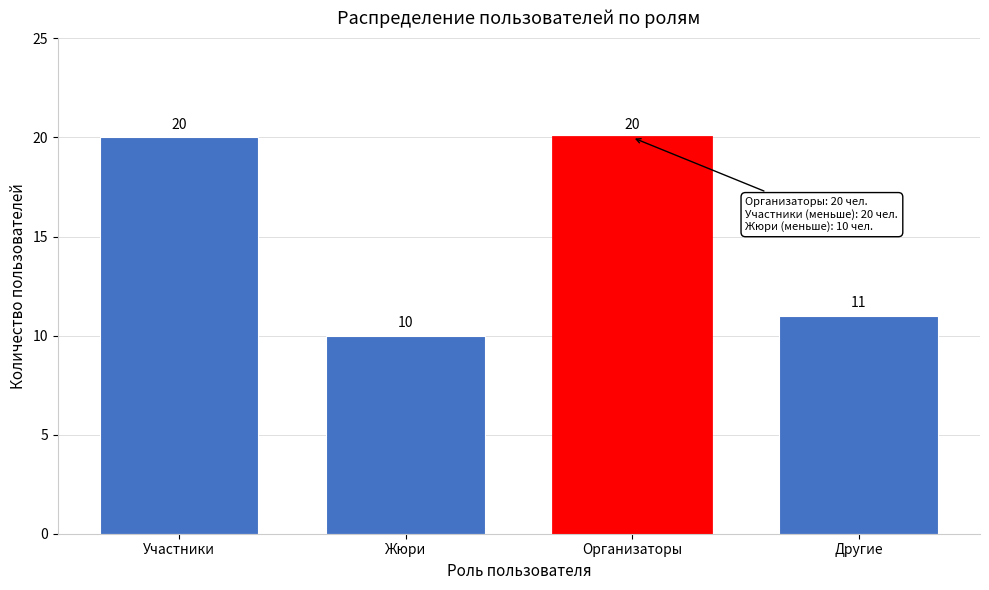

Reading left to right, what are all the values shown in this chart?

20	10	20	11